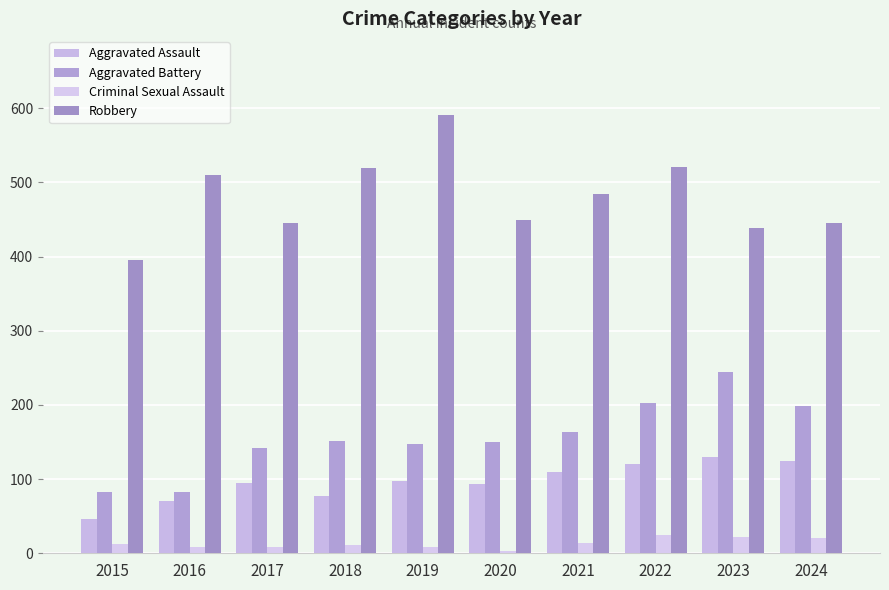

What is the value of the Criminal Sexual Assault bar at the 4th from the left?

11